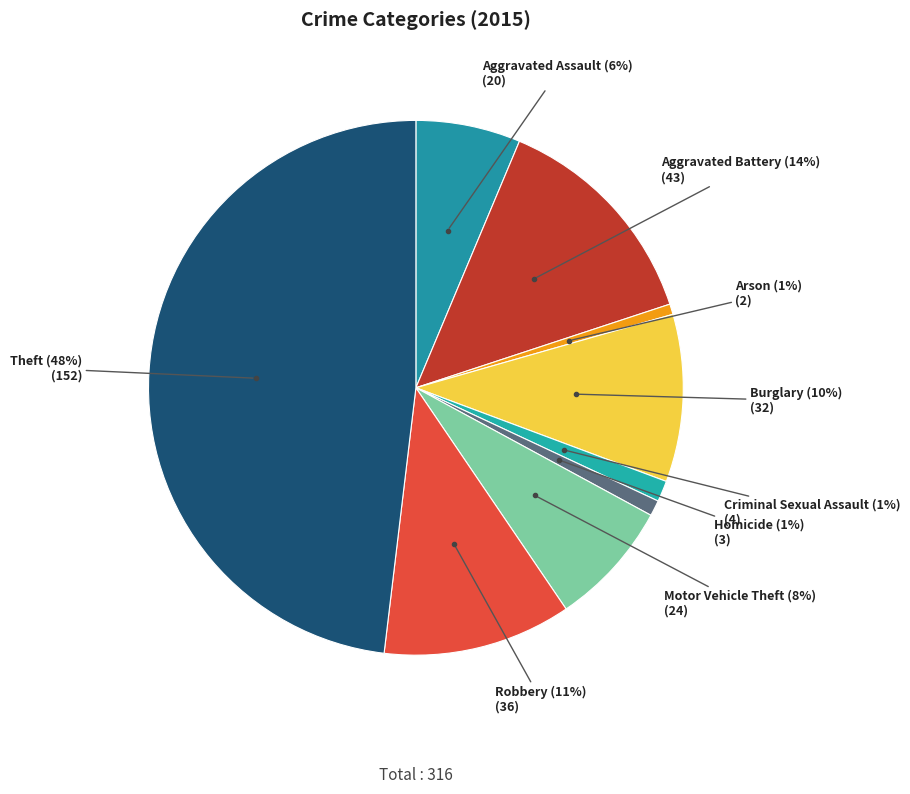

How many segments does this pie chart have?

9